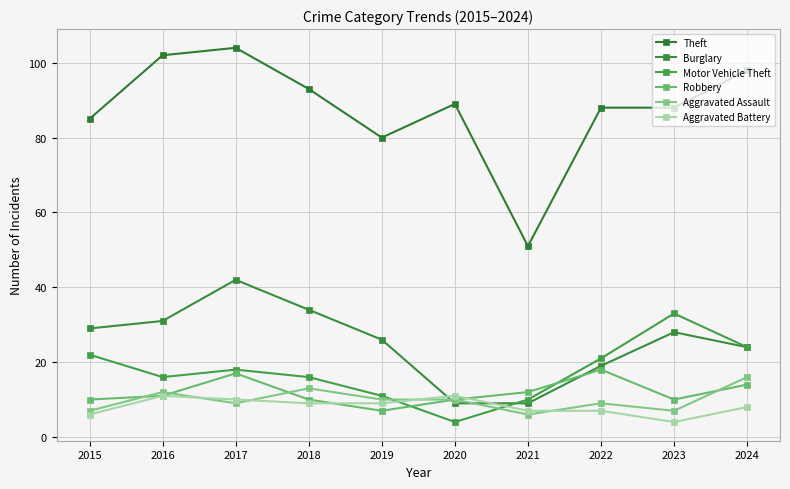

Rank the categories by Aggravated Battery value from lowest to highest.

2023, 2015, 2021, 2022, 2024, 2018, 2019, 2017, 2016, 2020